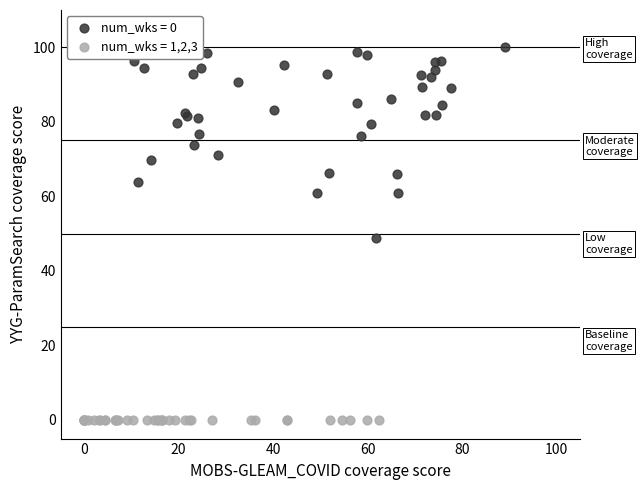

Which series reaches the maximum Y coordinate?

num_wks = 0